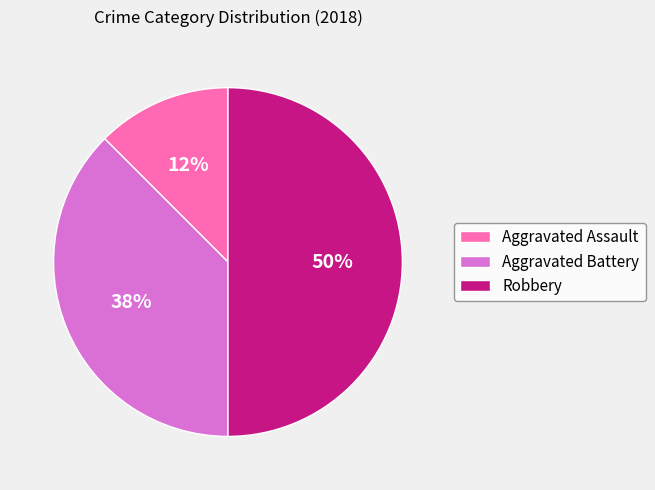

What is the ratio of the value at Robbery to the value at Aggravated Battery?

1.3